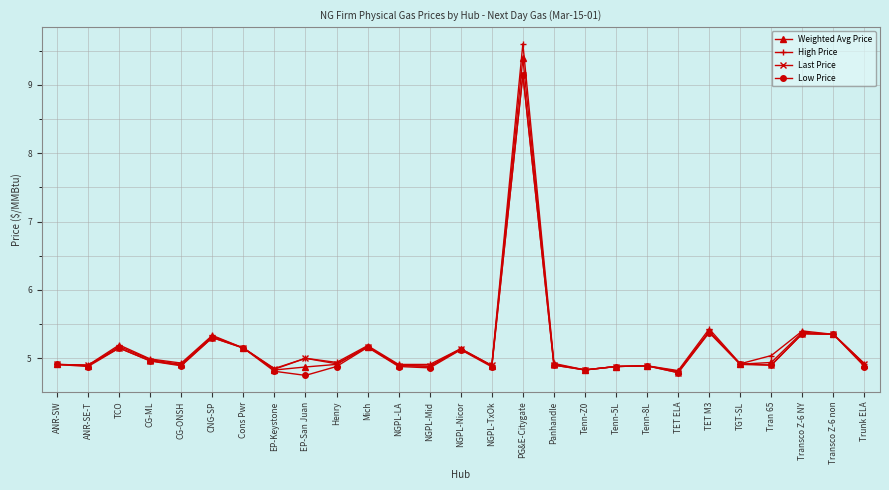

Where is the first local maximum for Weighted Avg Price?

TCO